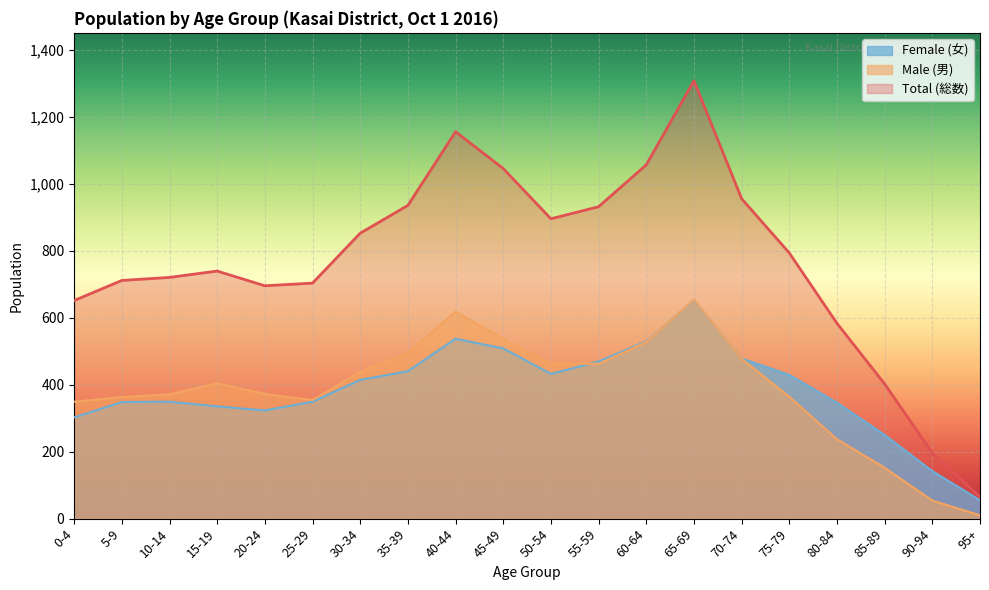

What are all the series names shown in the legend?

Female (女), Male (男), Total (総数)